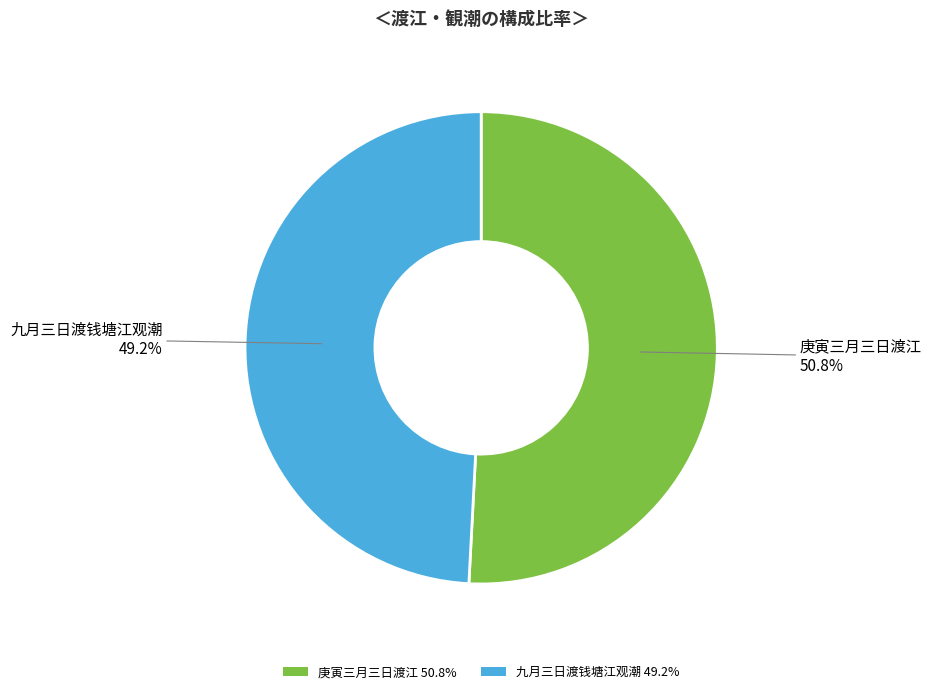

What is the ratio of the value at 庚寅三月三日渡江 to the value at 九月三日渡钱塘江观潮?

1.0